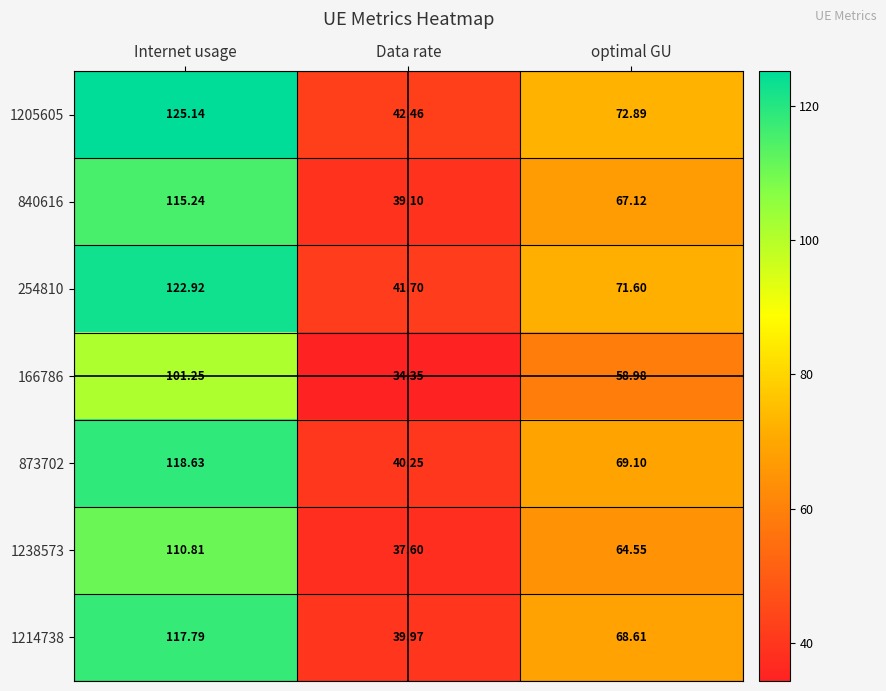

Rank the categories by 1205605 value from highest to lowest.

Internet usage, optimal GU, Data rate